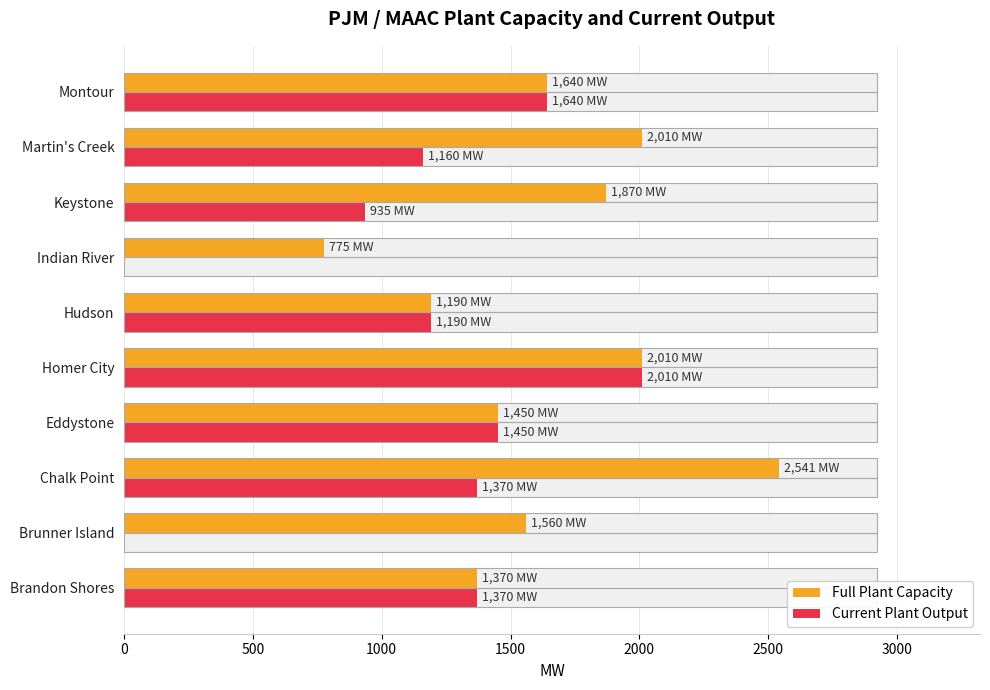

What are all the series names shown in the legend?

Full Plant Capacity, Current Plant Output